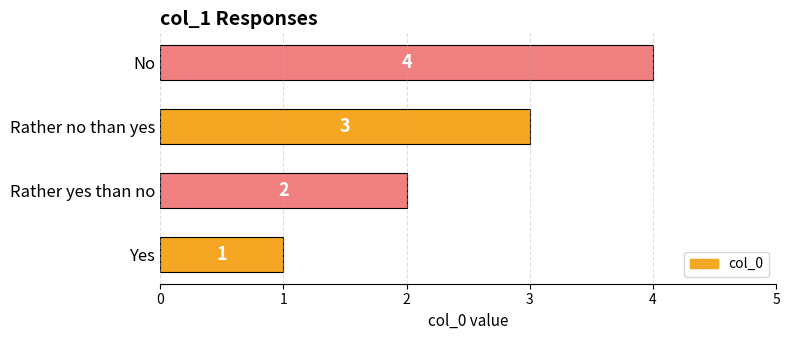

Count the values in the range 2 to 4.

3